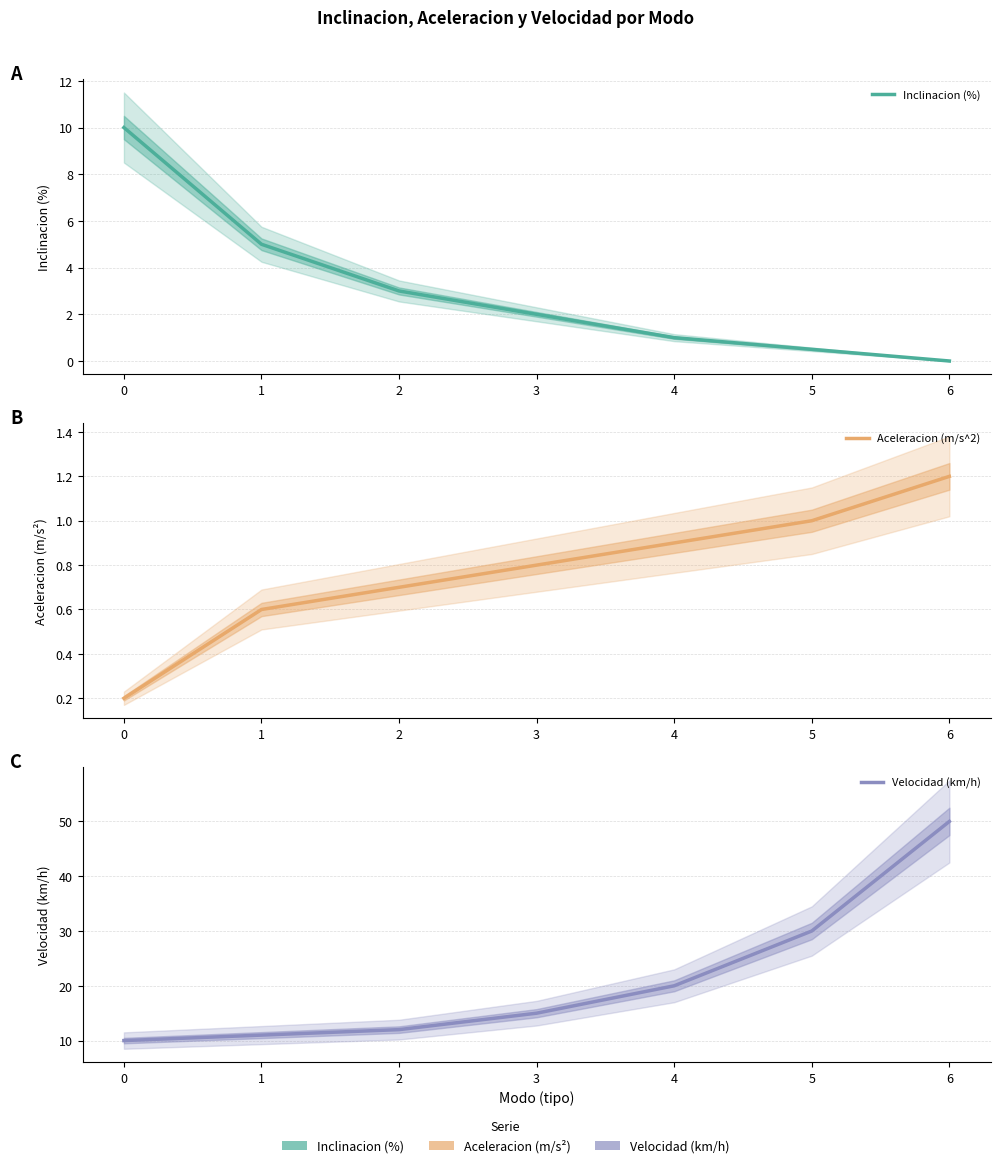

What is the sum of the Aceleracion (m/s^2) values at 2 and 1?

1.3